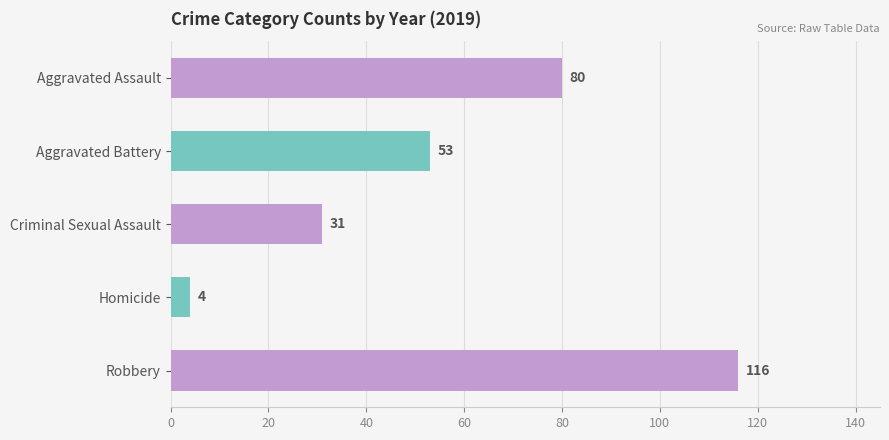

What is the difference between the values at Aggravated Battery and Homicide?

49